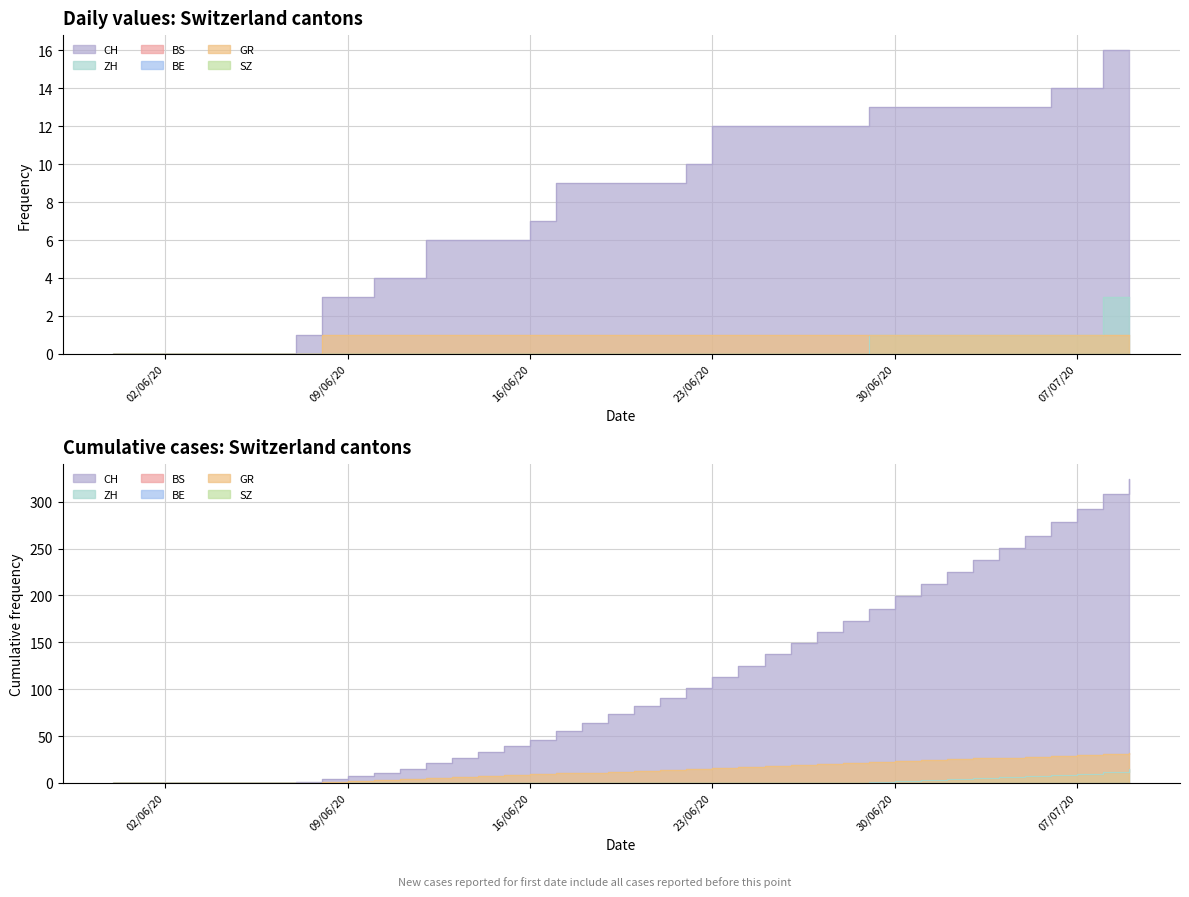

What is the difference between the highest and lowest values at 2020-06-10?

4